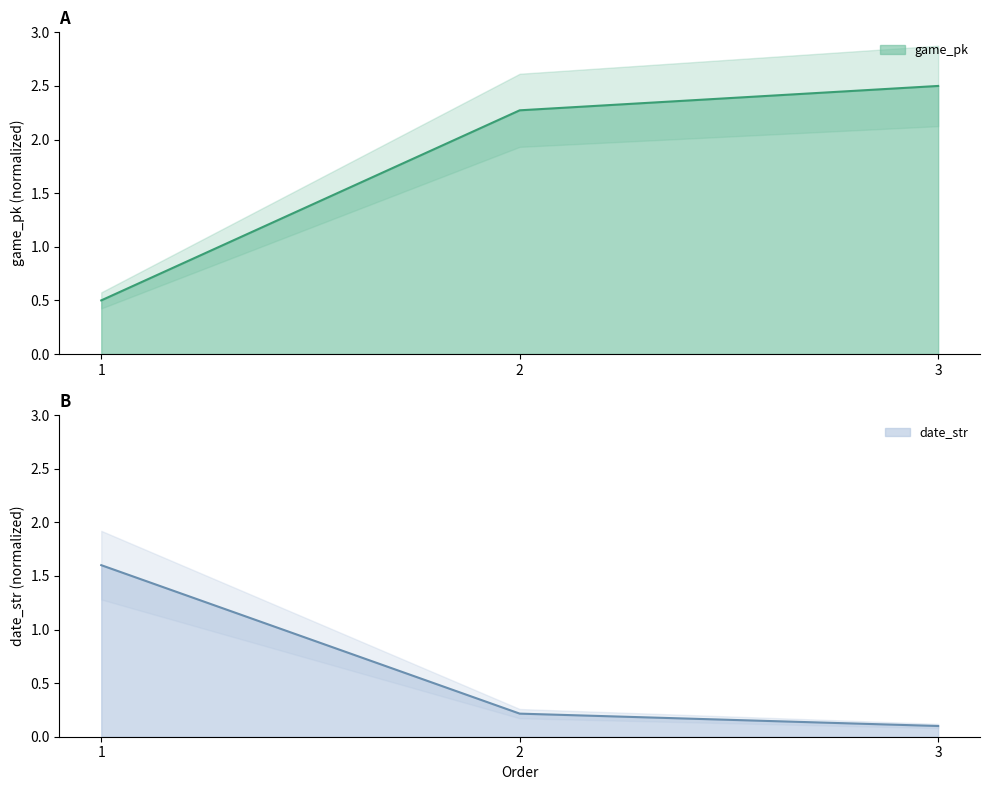

Reading right to left, transcribe all the data shown in this chart.

game_pk: 3=2.5	2=2.3	1=0.5
date_str: 3=0.1	2=0.2	1=1.6